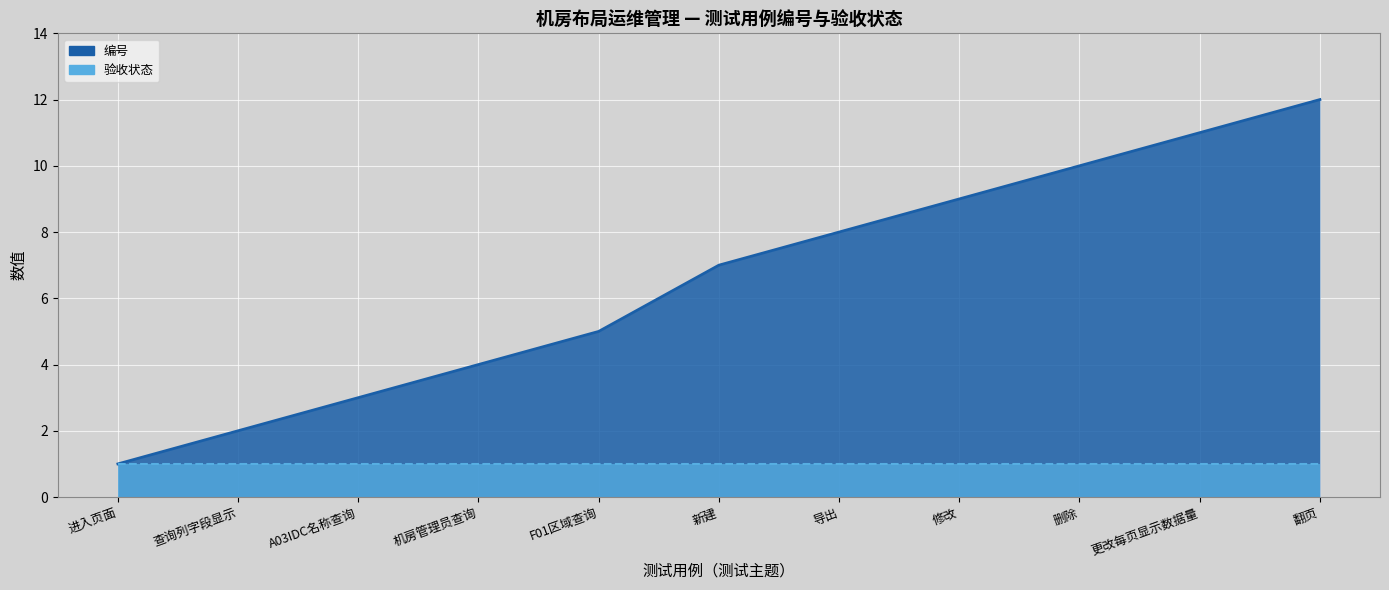

List the labels in order of value, largest first.

翻页, 更改每页显示数据量, 删除, 修改, 导出, 新建, F01区域查询, 机房管理员查询, A03IDC名称查询, 查询列字段显示, 进入页面